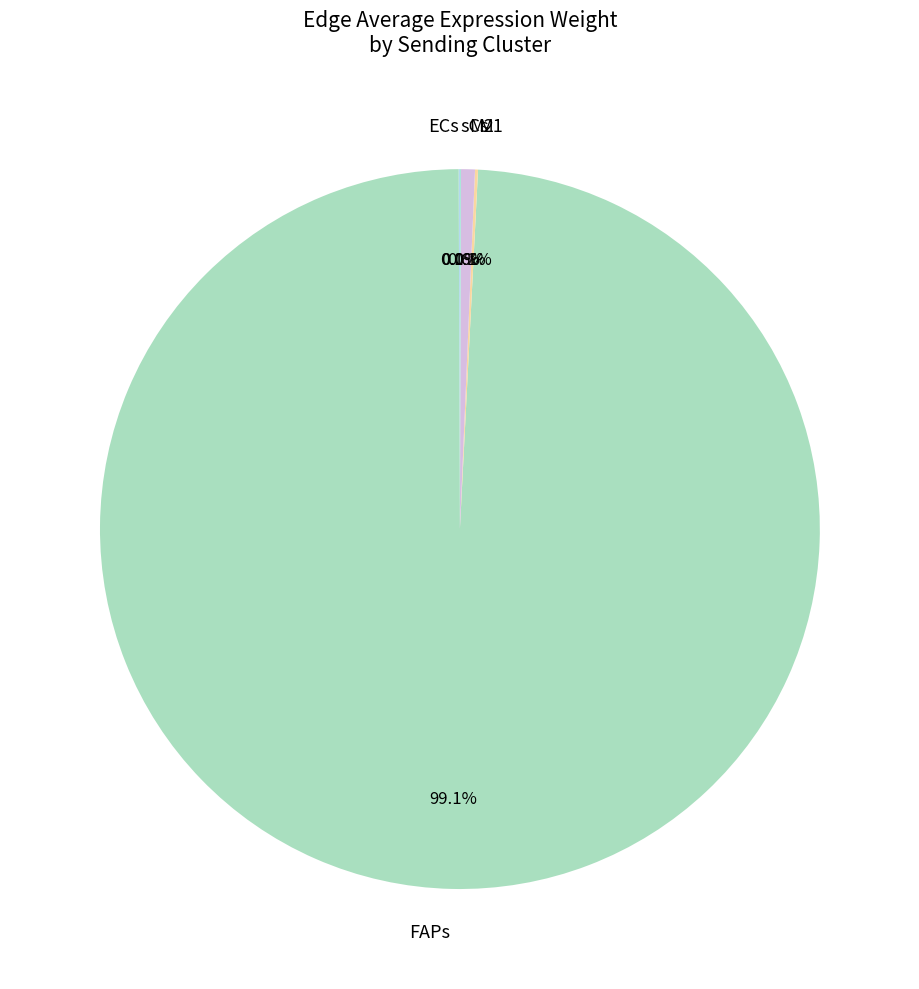

Combined, do M2 and FAPs account for over 50%?

Yes